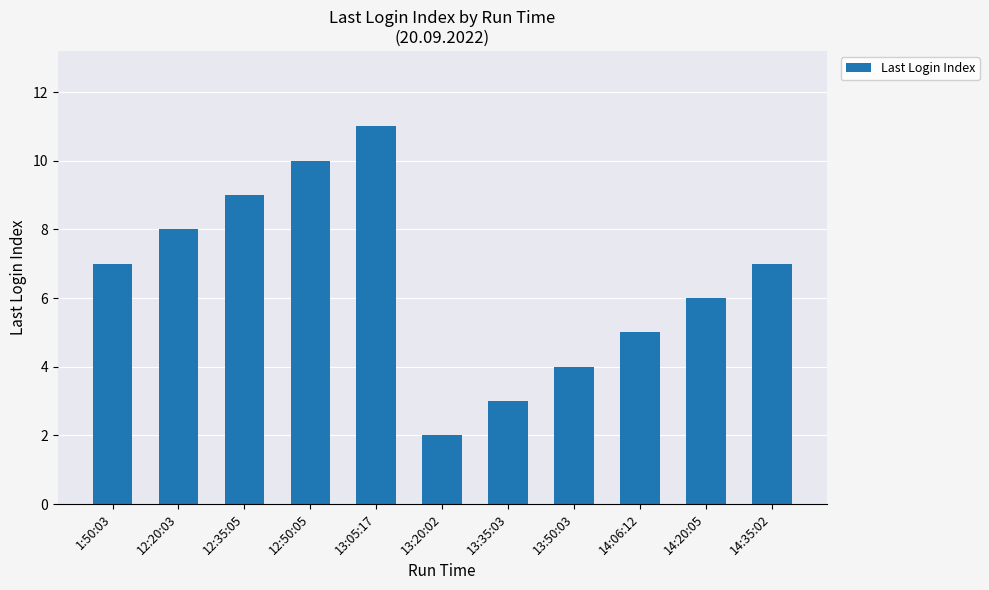

Between 13:20:02 and 12:20:03, which is larger?

12:20:03